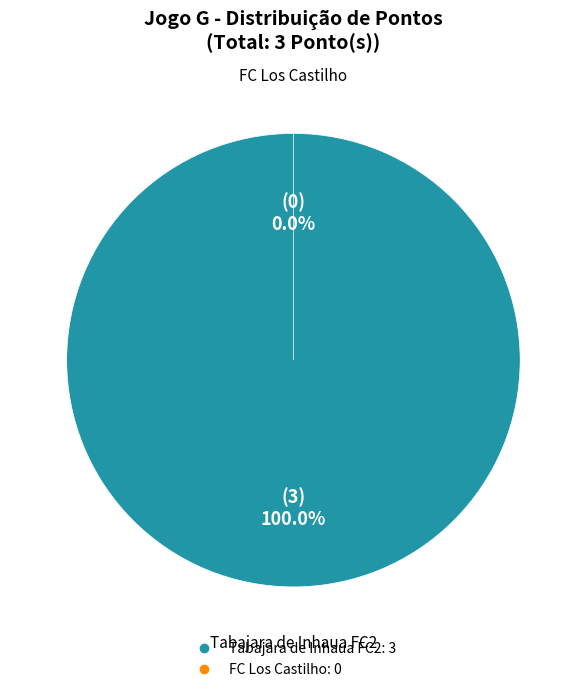

Is it true that FC Los Castilho is 1% of the pie?

False